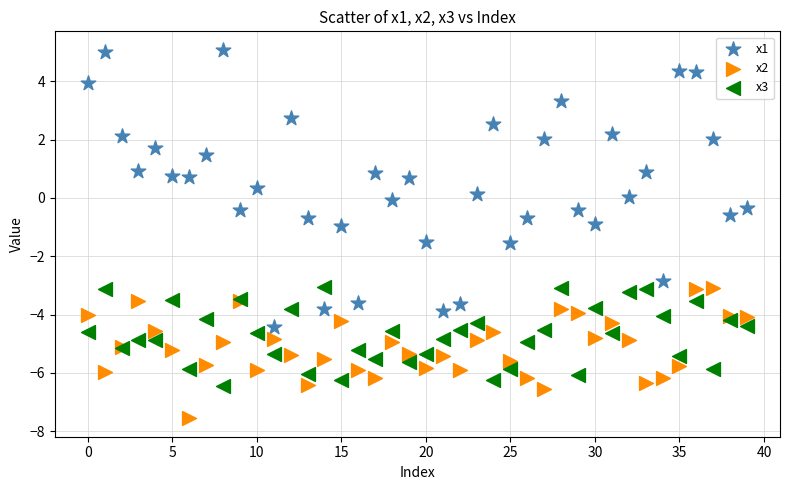

Which series reaches the maximum Y coordinate?

x1